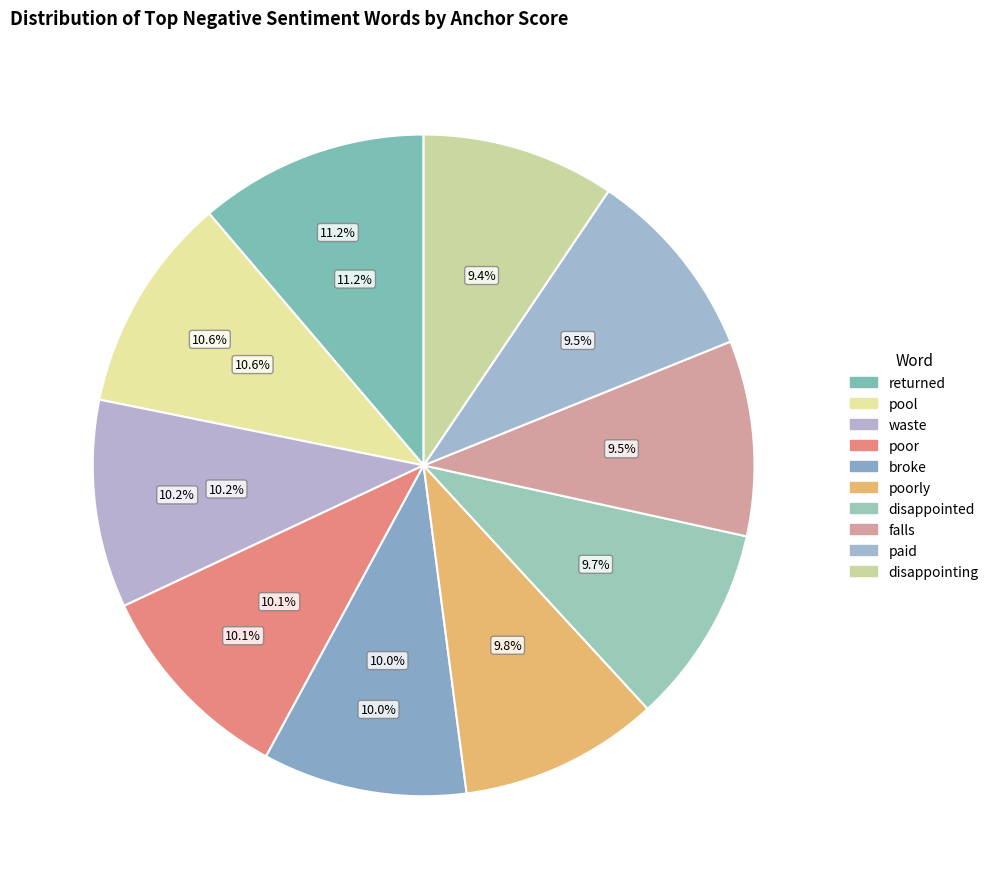

Between disappointing and paid, which is larger?

paid